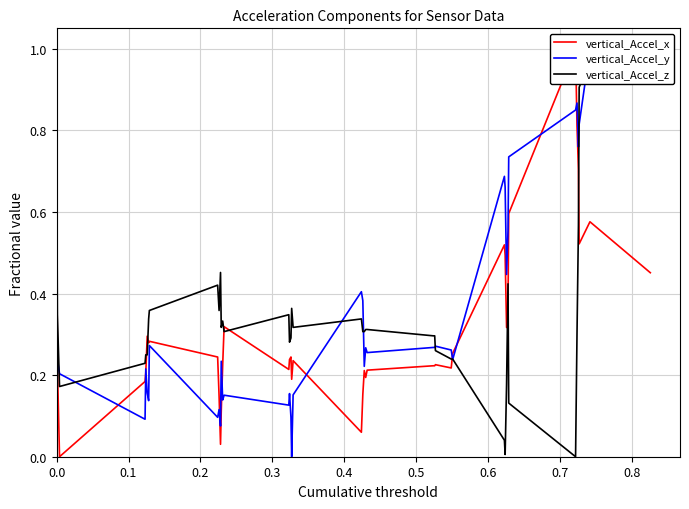

Does the chart display data point markers on the line(s)?

No